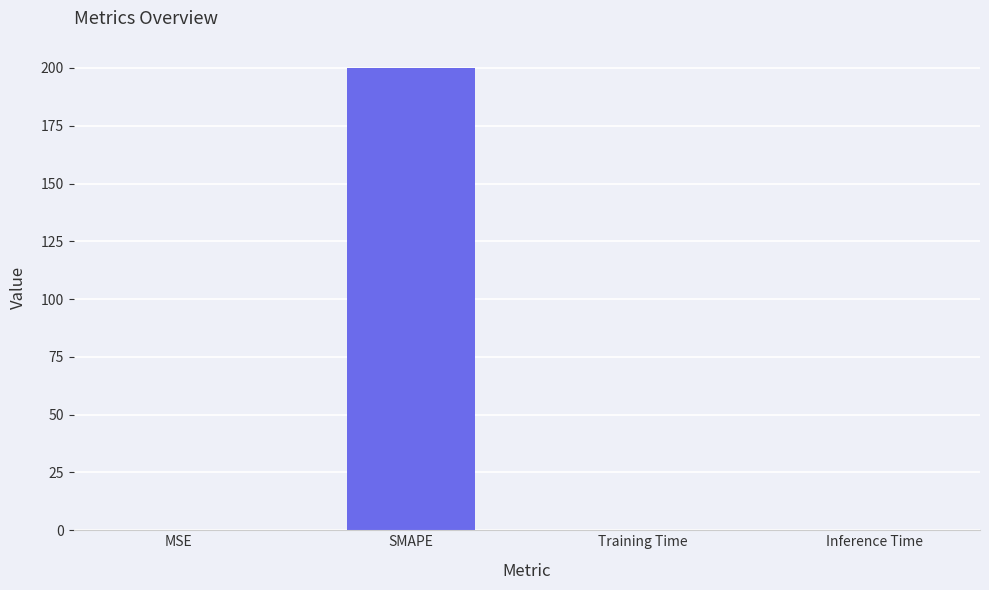

What value does the data have at SMAPE?

200.0